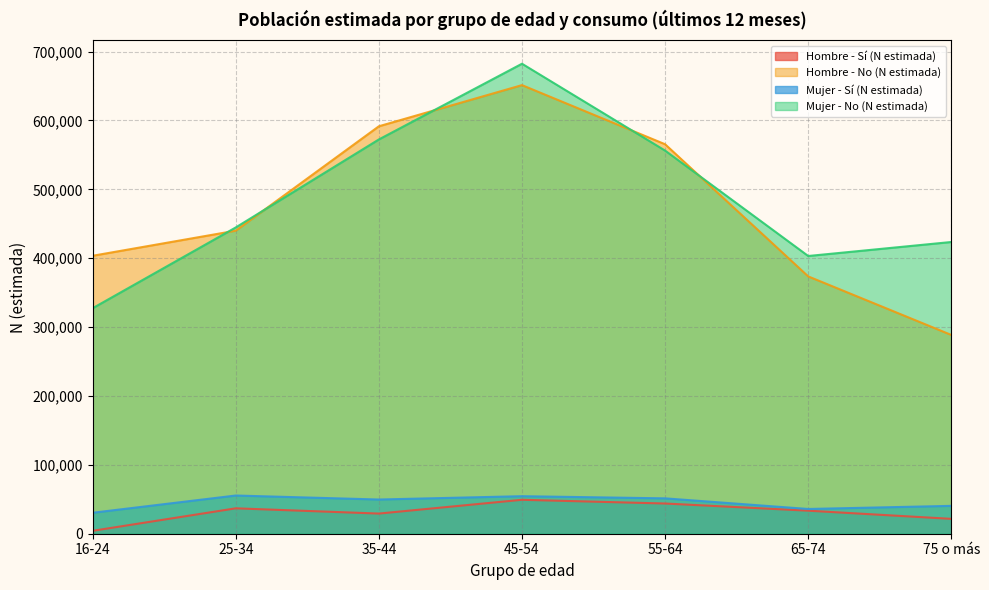

True or false: Mujer - No (N estimada) has a value of 682385 at 45-54.

True